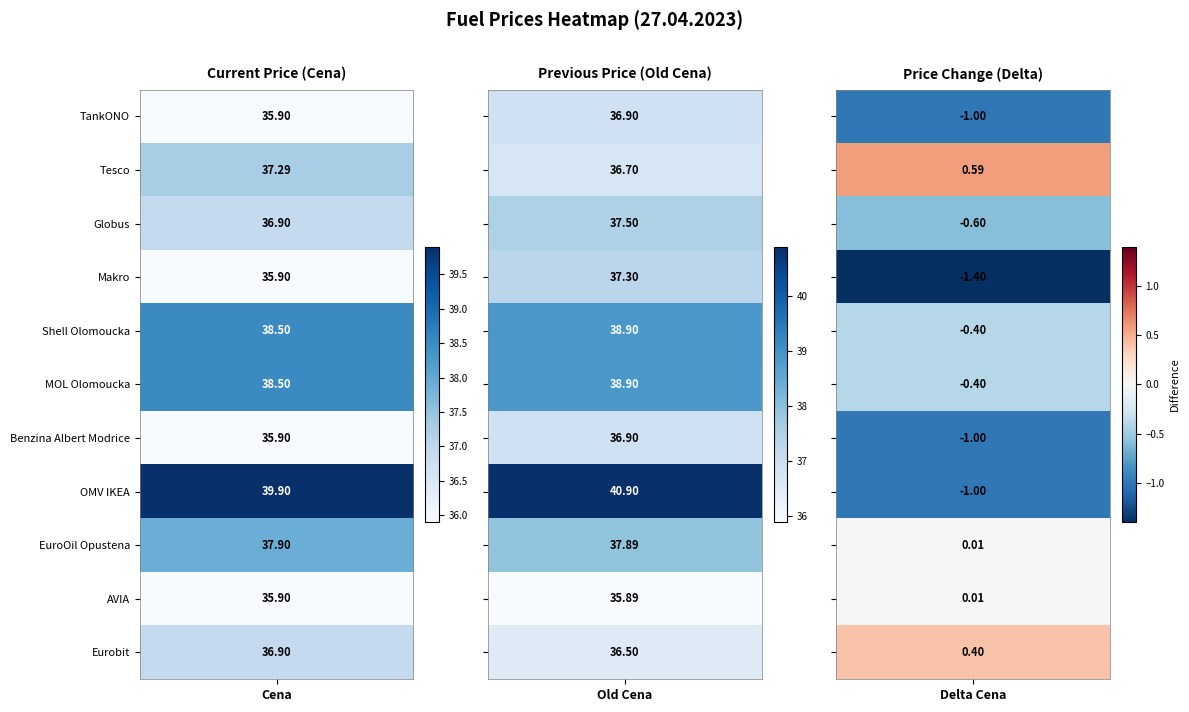

Which series has the widest spread of values?

OMV IKEA